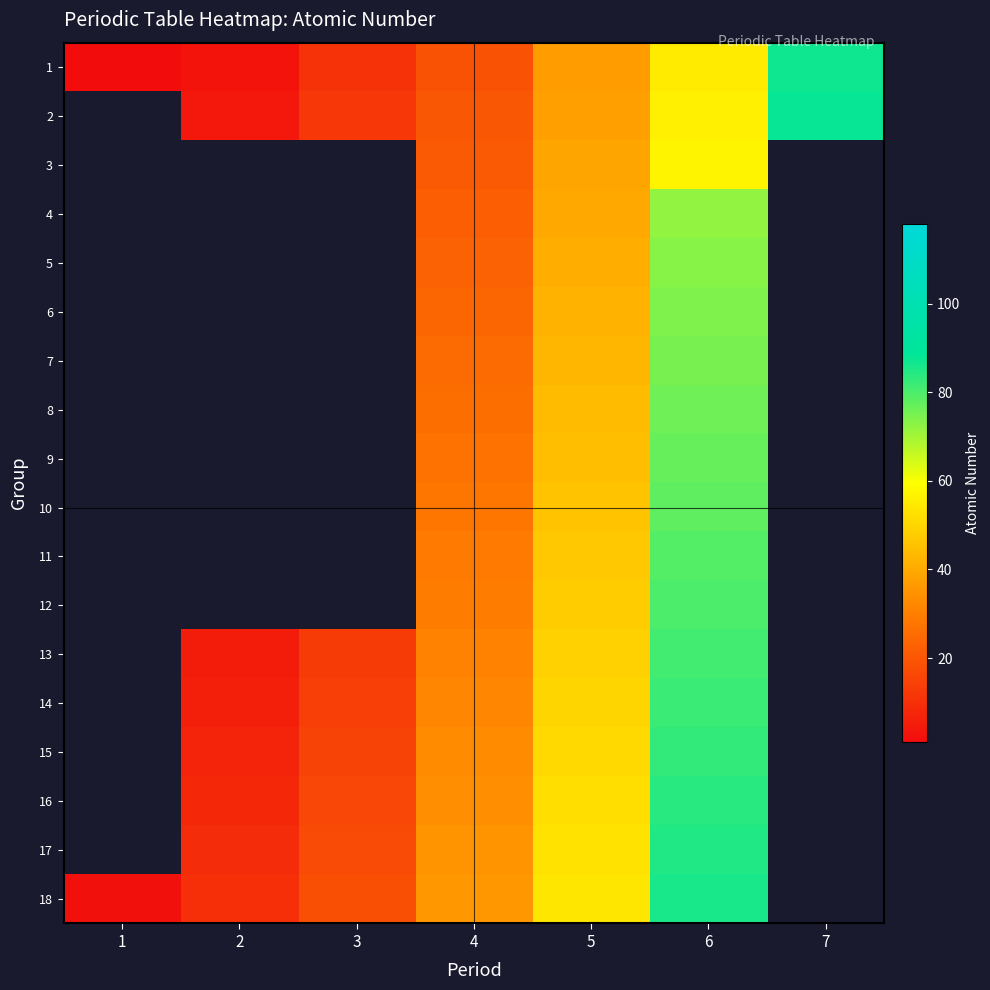

Rank the series by their maximum value, from highest to lowest.

1, 2, 3, 4, 5, 6, 7, 8, 9, 10, 11, 12, 13, 14, 15, 16, 17, 18